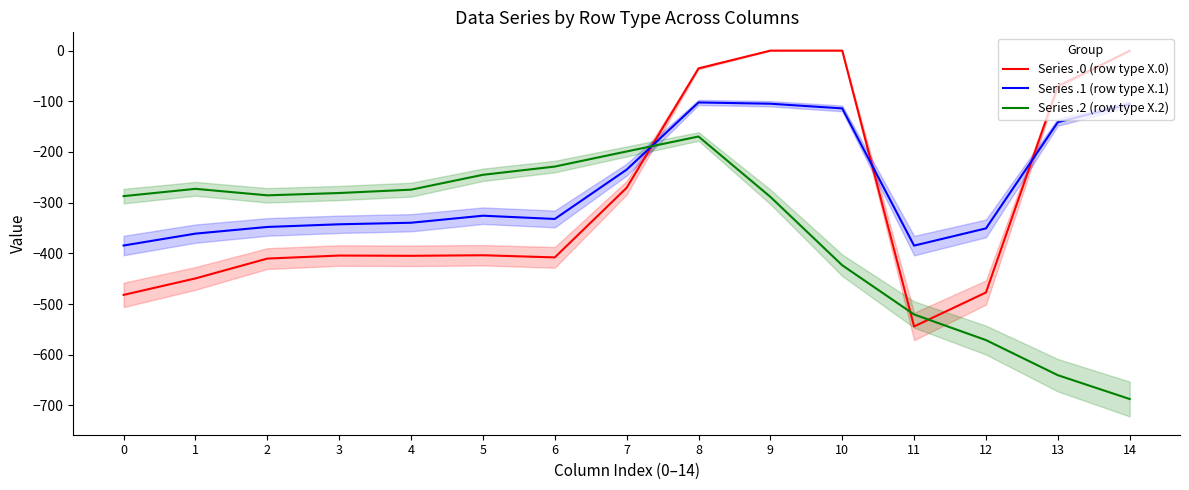

How many values in the Series .1 (row type X.1) series exceed -332?

7